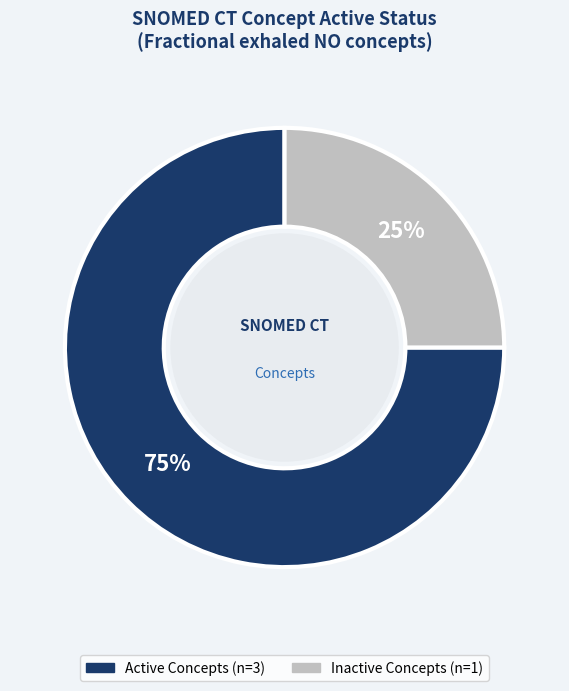

To the nearest percent, what is the average slice percentage?

50%